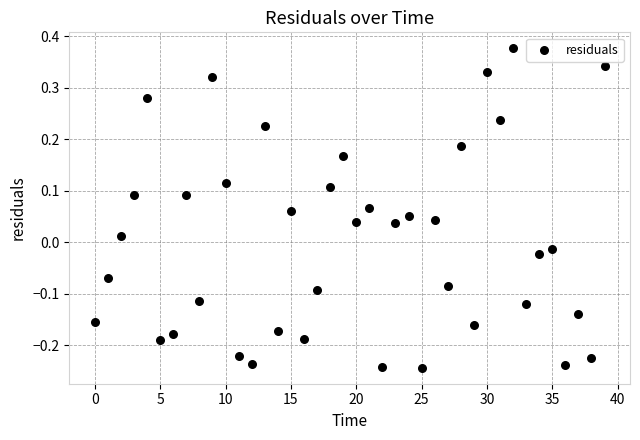

What is the range of Y values (max minus min)?

0.6